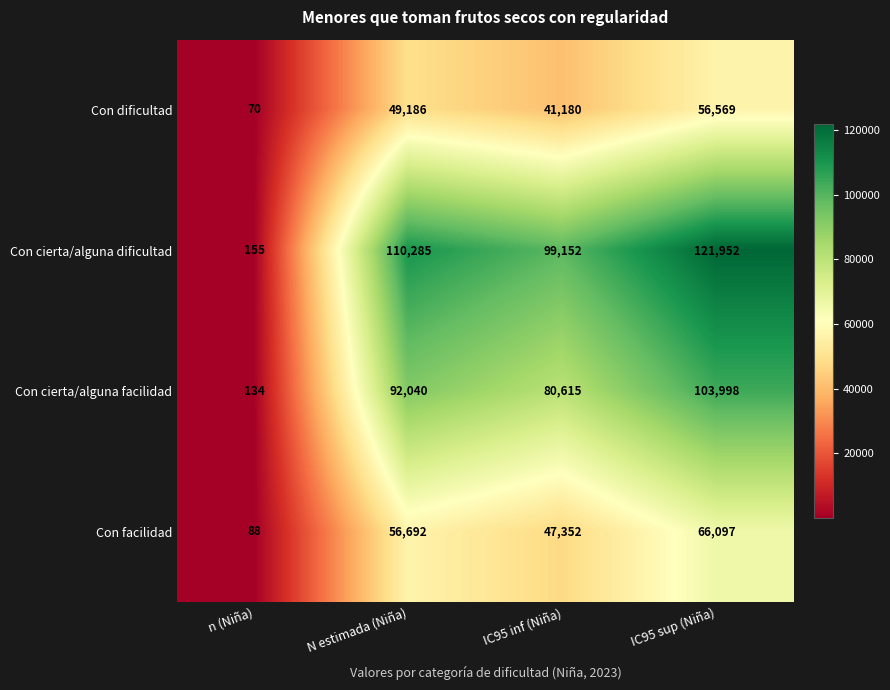

The value of Con cierta/alguna facilidad at IC95 inf (Niña) is 80615. True or false?

True